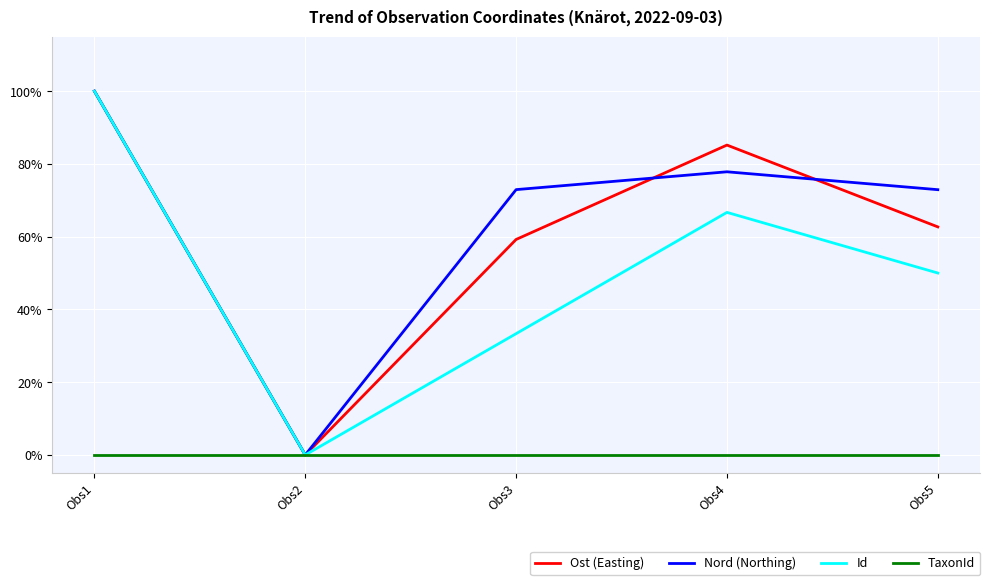

What is the highest value of the Id series?

1.0